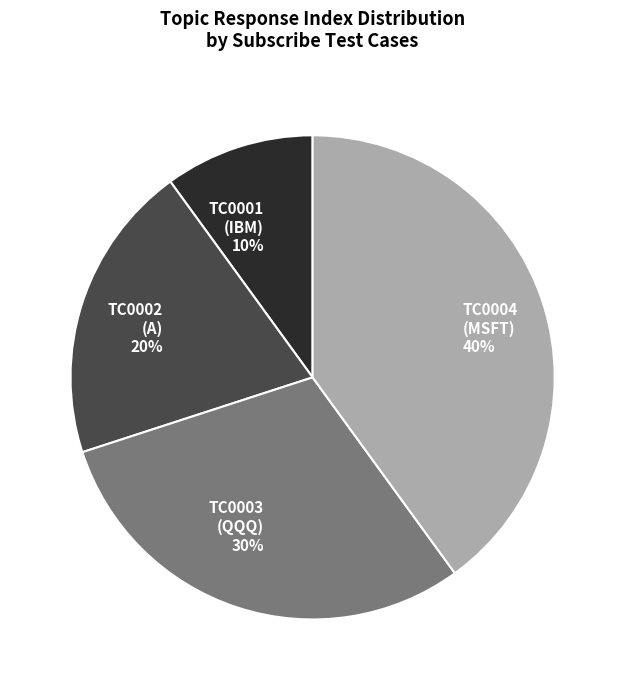

To the nearest percent, what is the average slice percentage?

25%